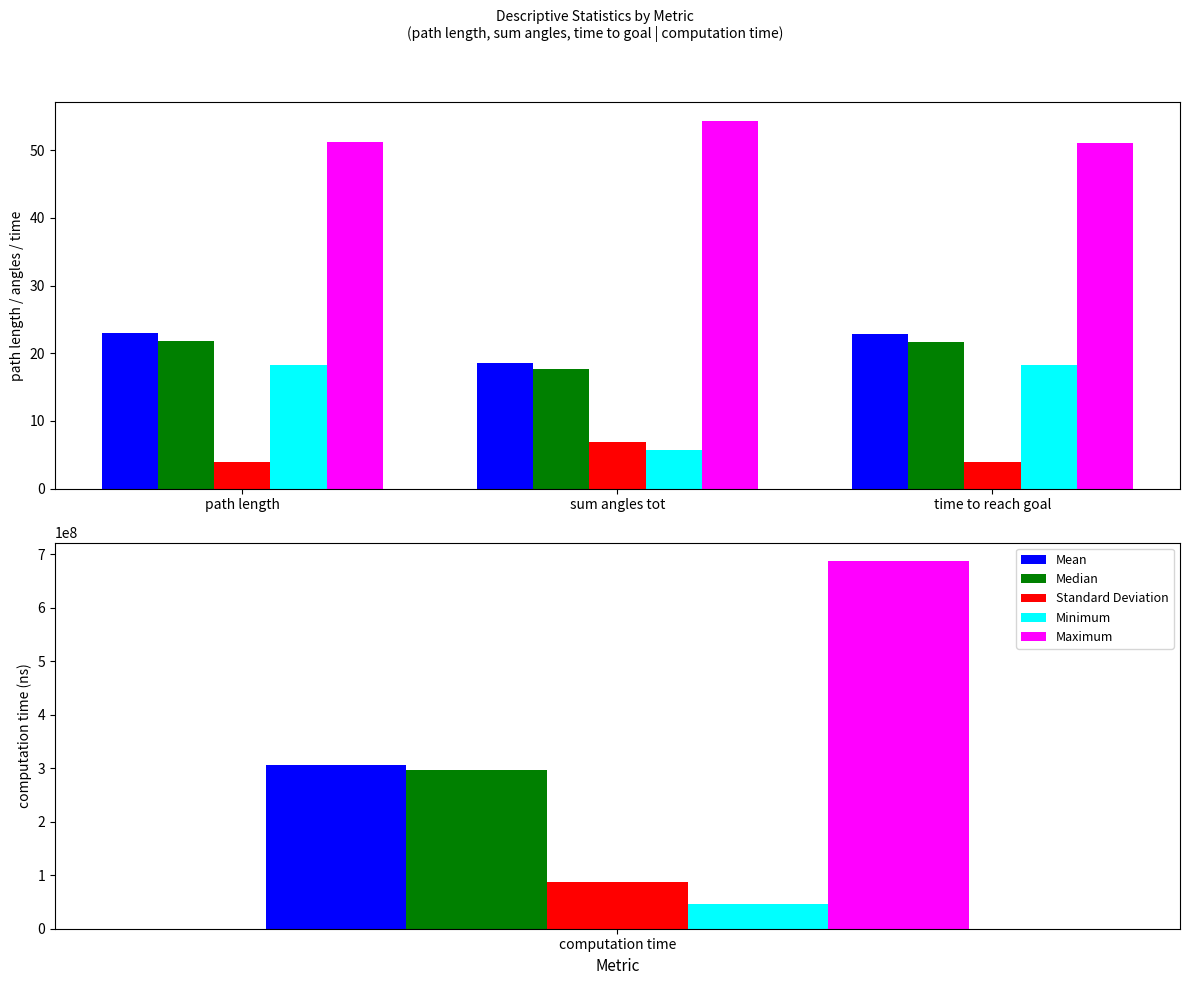

Count the Mean values in the range 18 to 22.

1